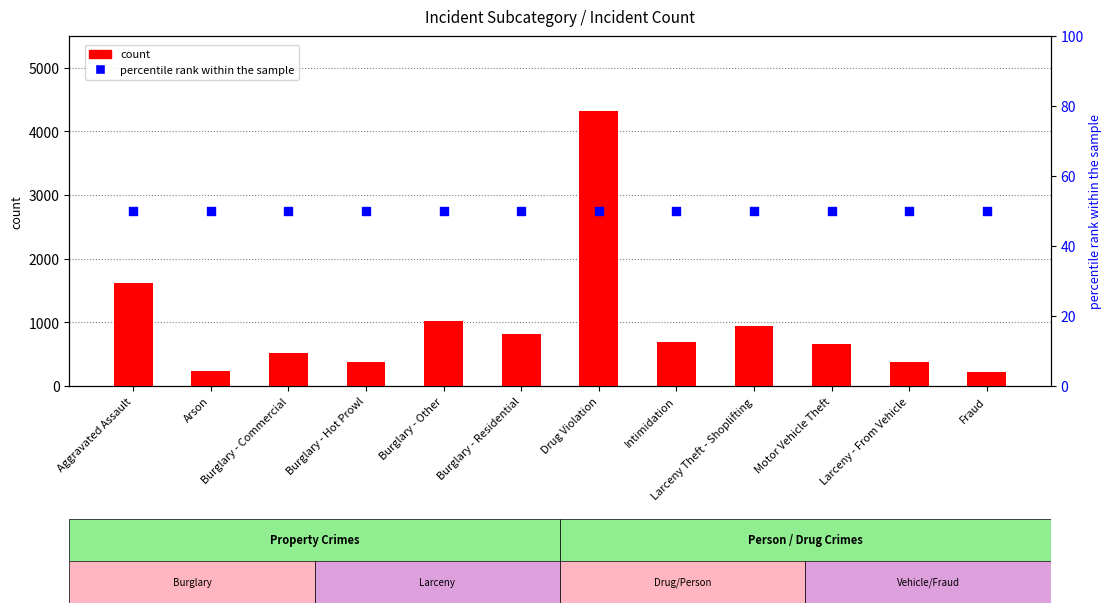

What is the total value across all series at Arson?

288